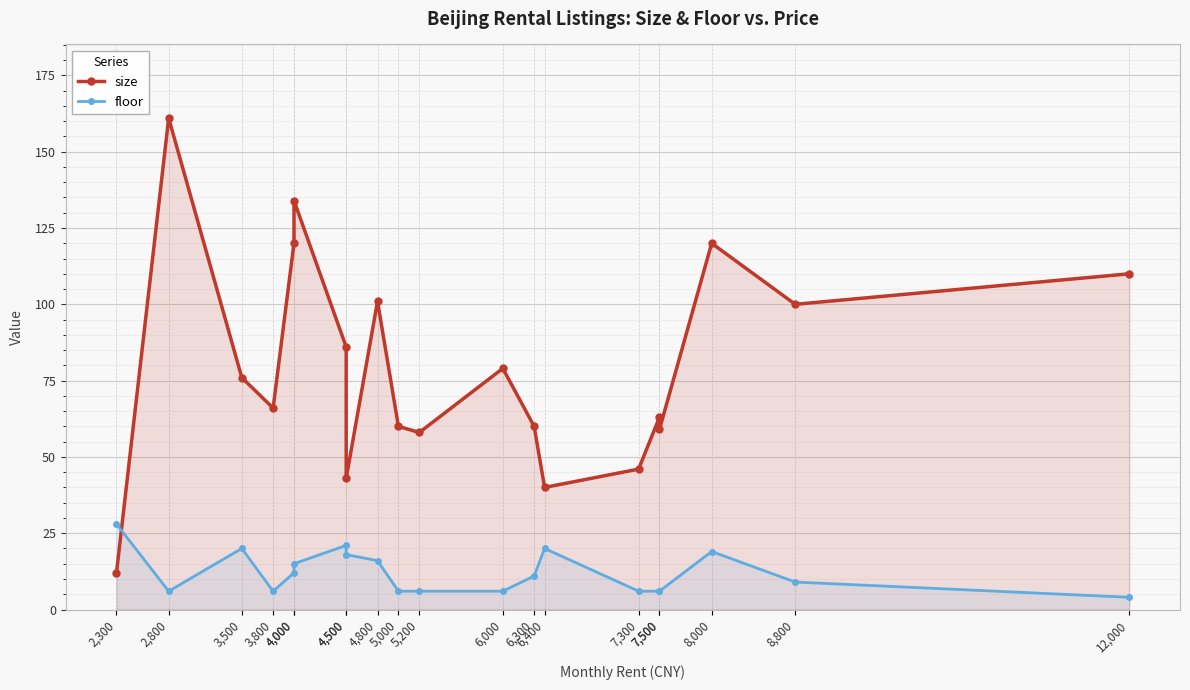

Rank the series by their maximum value, from lowest to highest.

floor, size